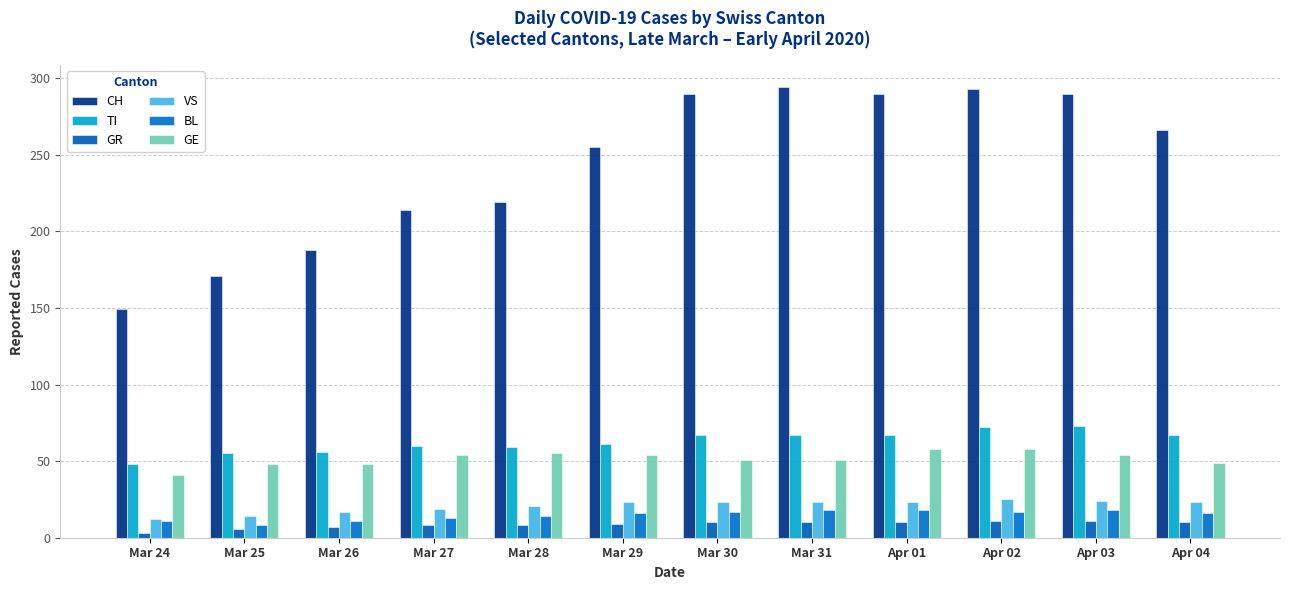

The GR series shows 19 at Apr 02. True or false?

False